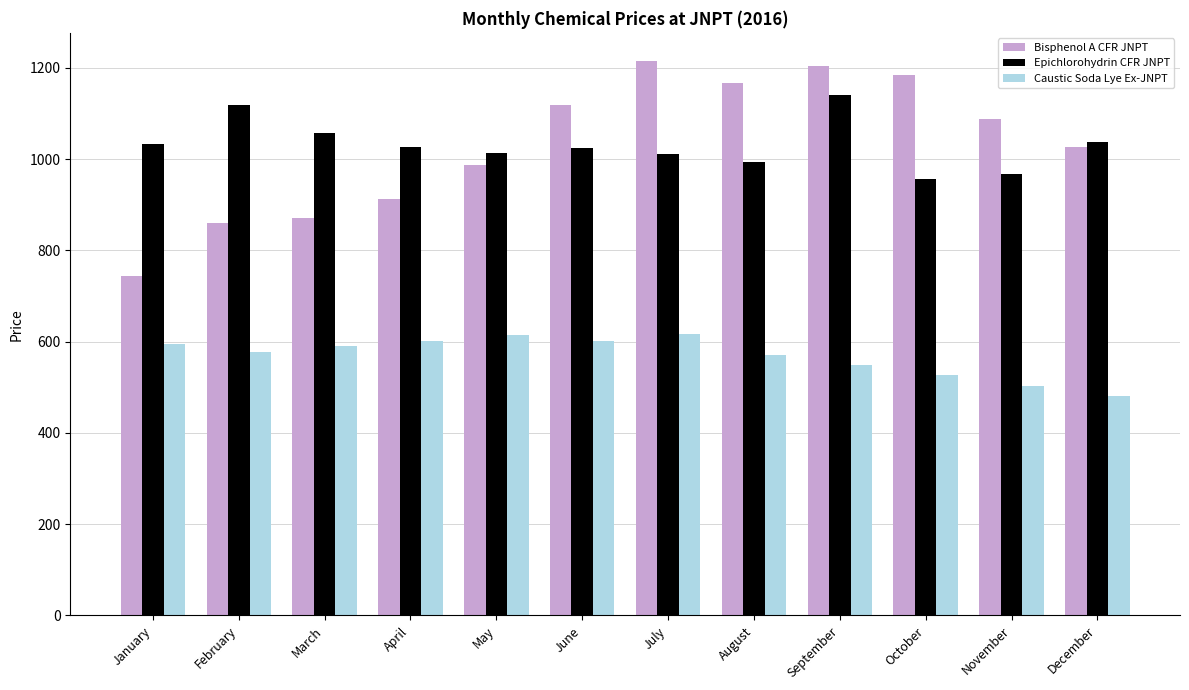

How many series are shown in this chart?

3